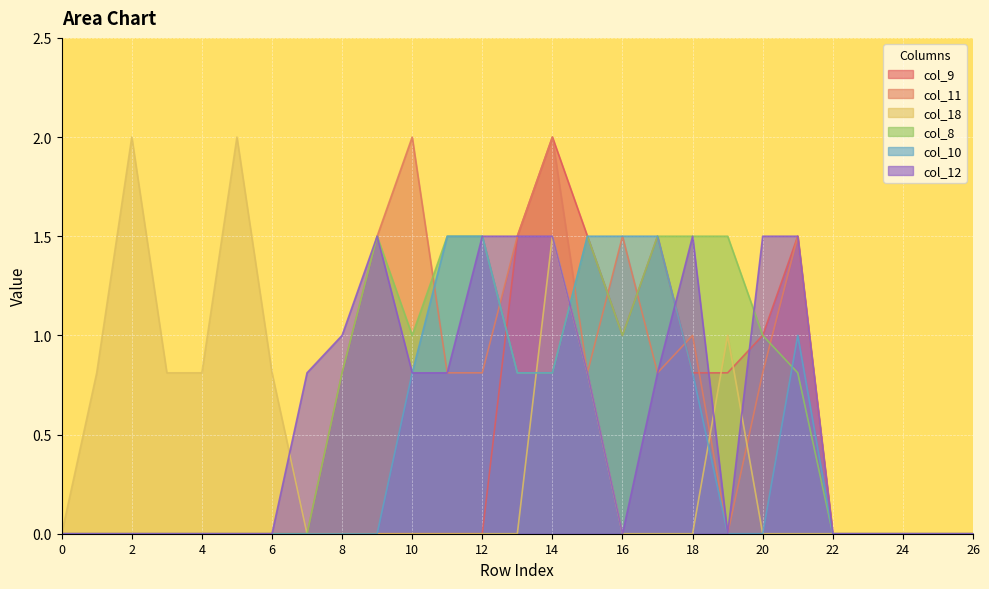

What is the difference between the col_10 values at 8 and 17?

1.5